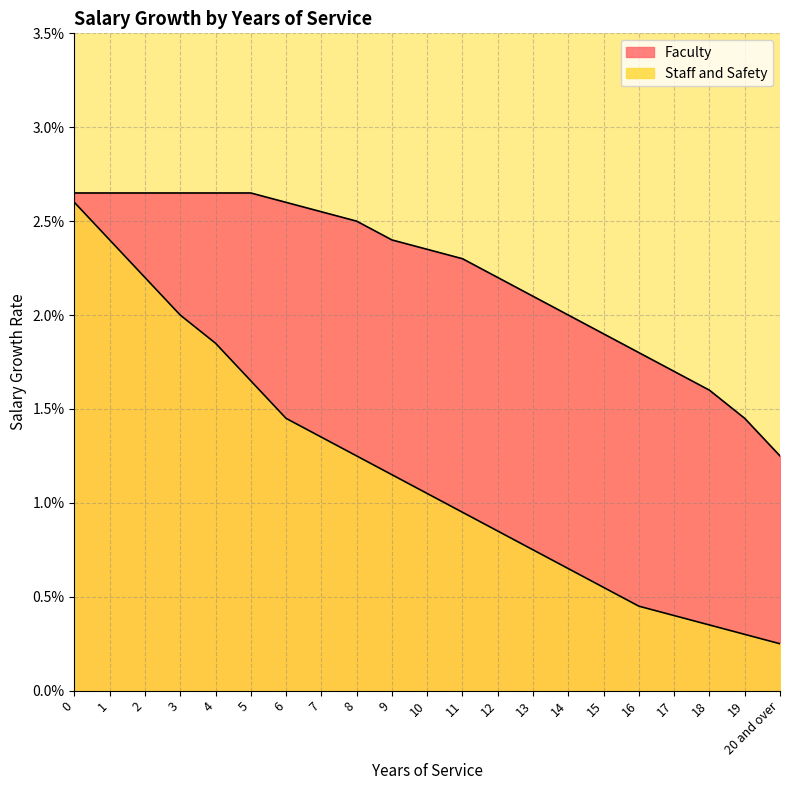

Does the chart have visible grid lines?

Yes